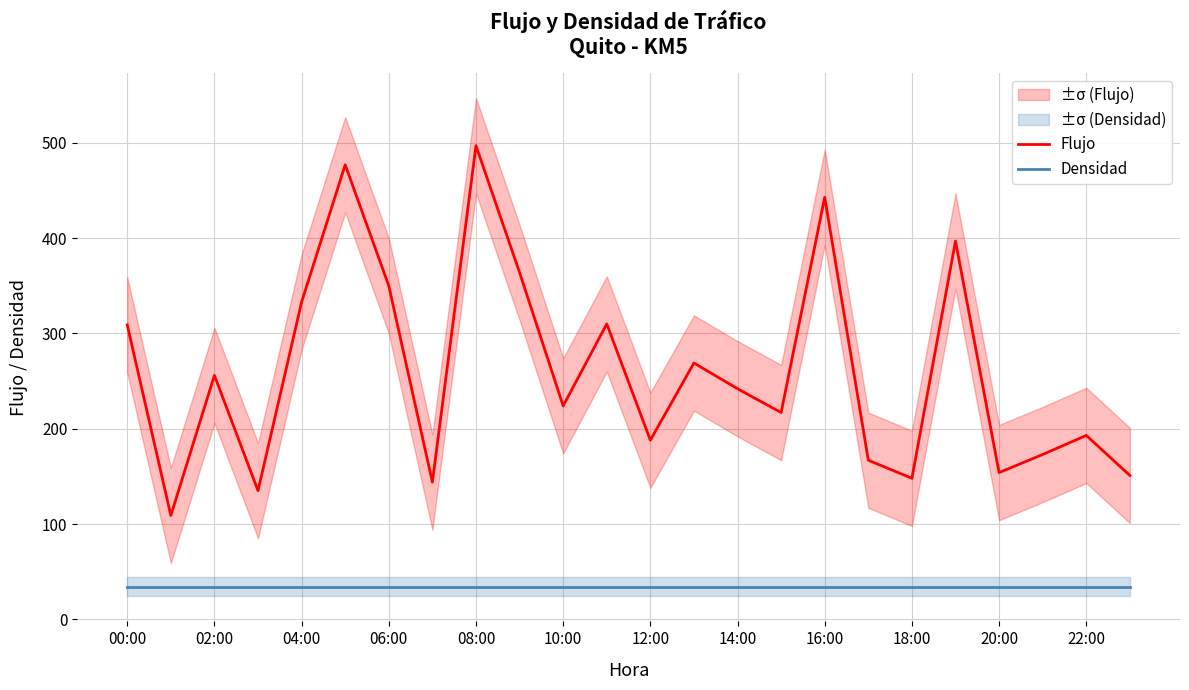

Reading left to right, extract all data points from this chart.

Flujo: 309	109	256	135	333	477	350	144	497	364	224	310	188	269	242	217	443	167	148	397	154	173	193	151
Densidad: 34	34	34	34	34	34	34	34	34	34	34	34	34	34	34	34	34	34	34	34	34	34	34	34